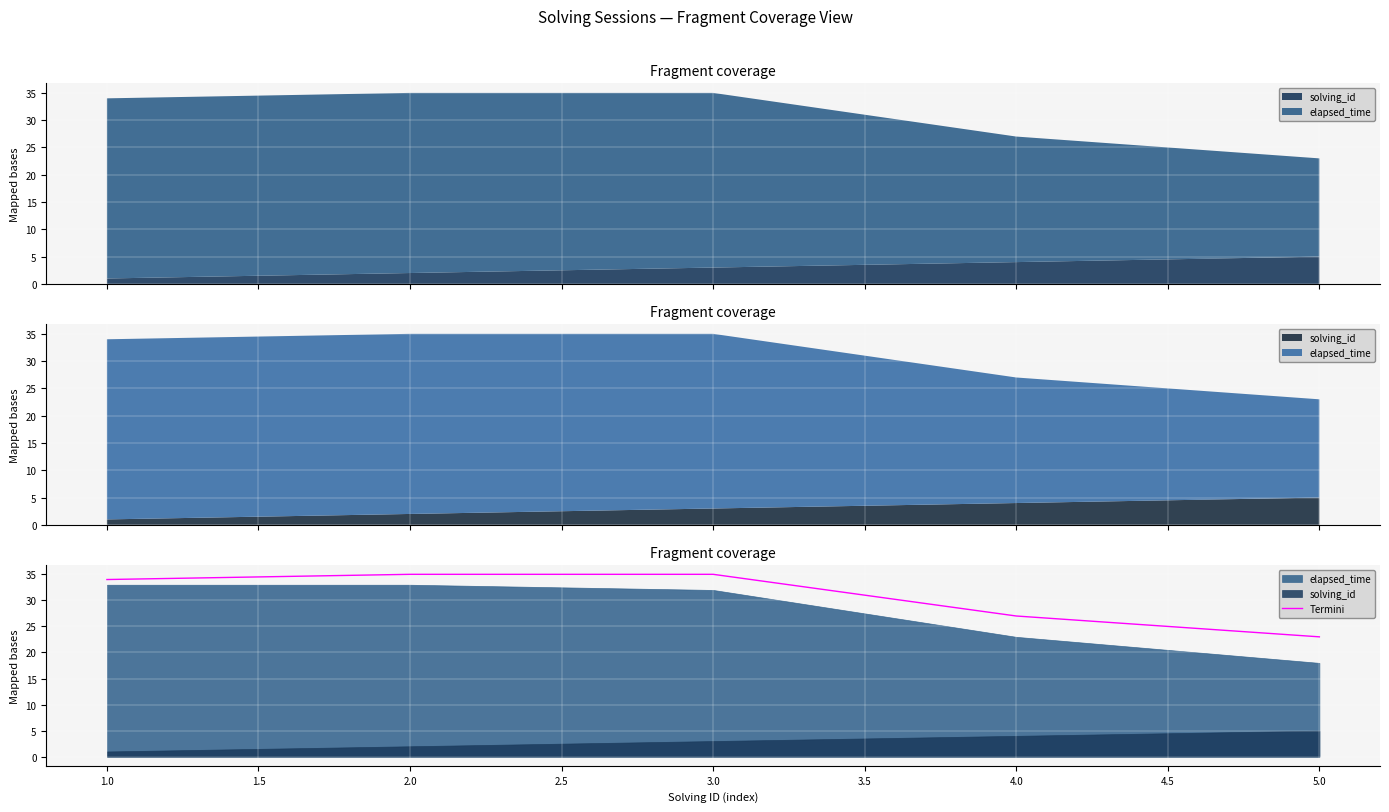

Where is Termini nearest to the value 29?

4.0